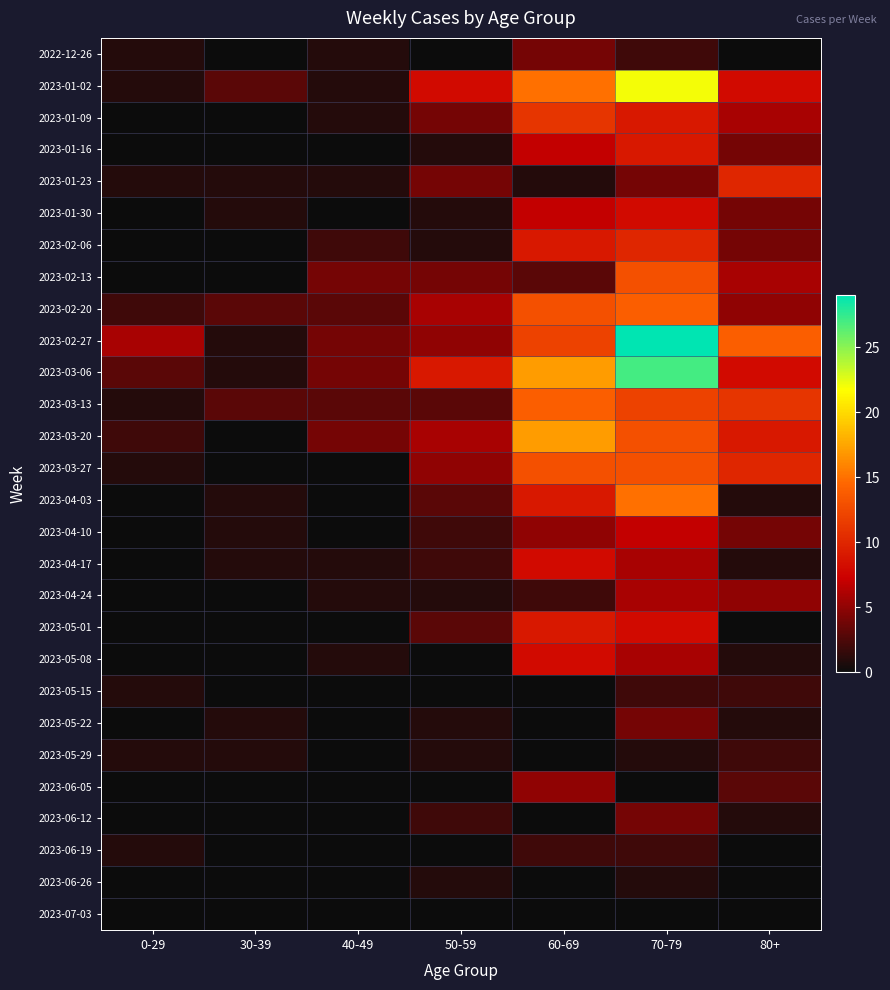

How many series are shown in this chart?

28